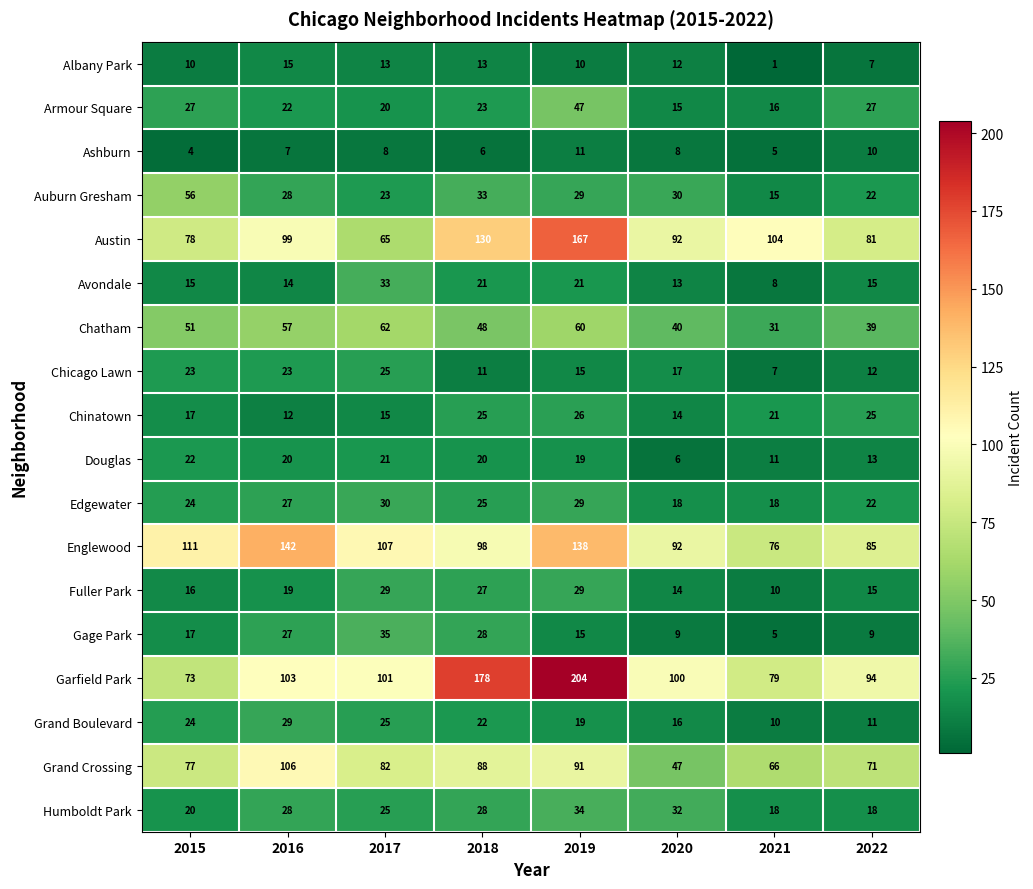

Which series has the largest total across all categories?

Garfield Park